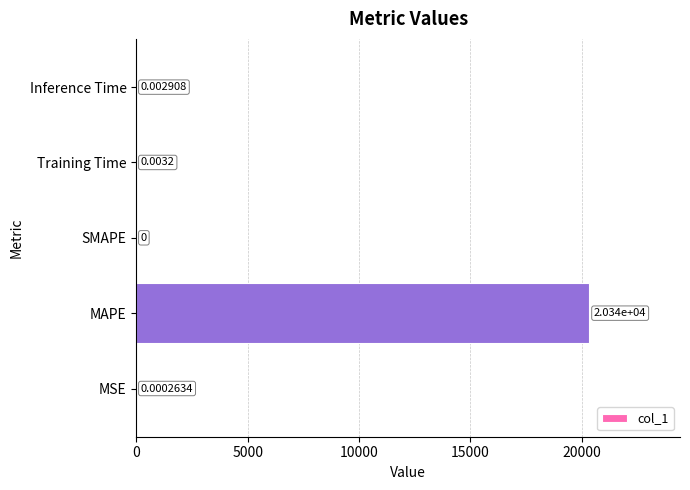

Which label corresponds to the largest value in the chart?

MAPE